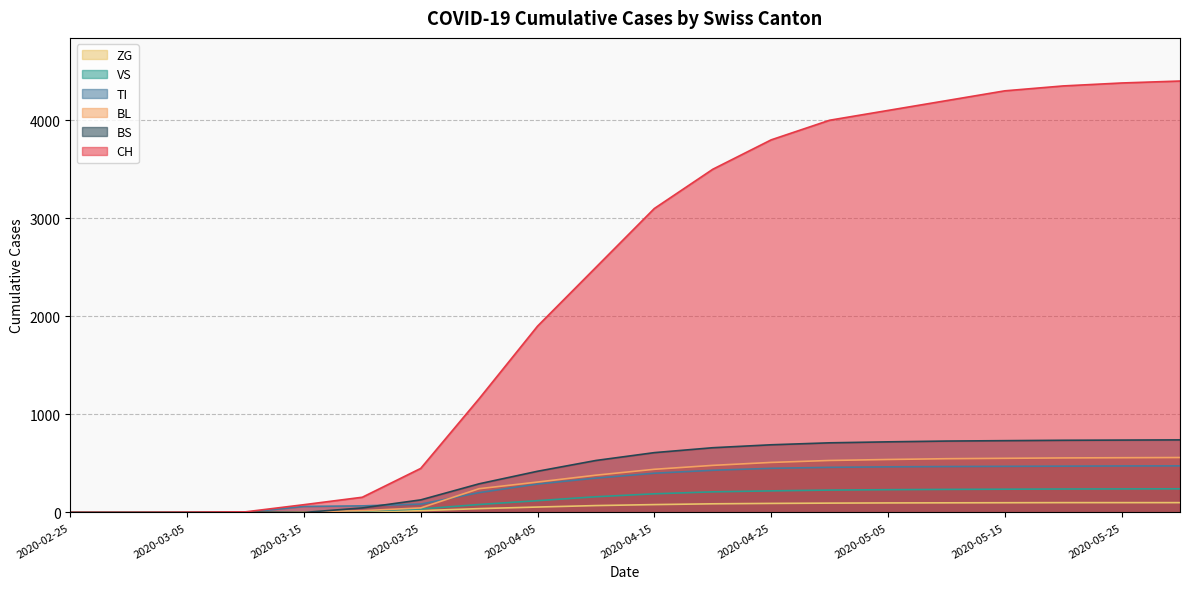

Is the value of VS at 2020-03-25 greater than the value of TI at 2020-03-01?

Yes